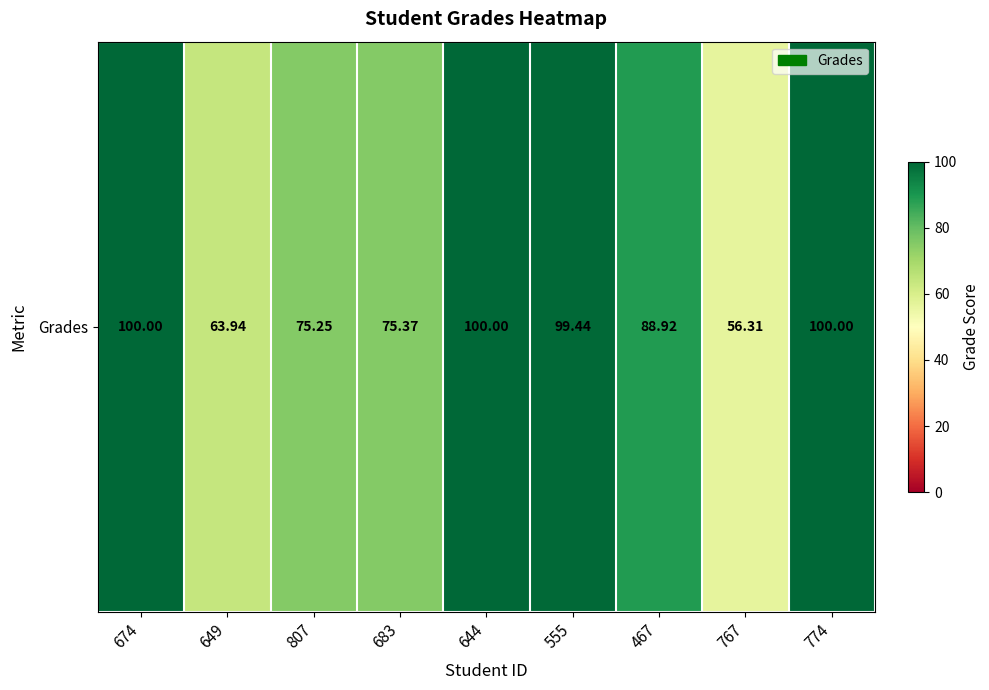

What is the ratio of the value at 467 to the value at 674?

0.9